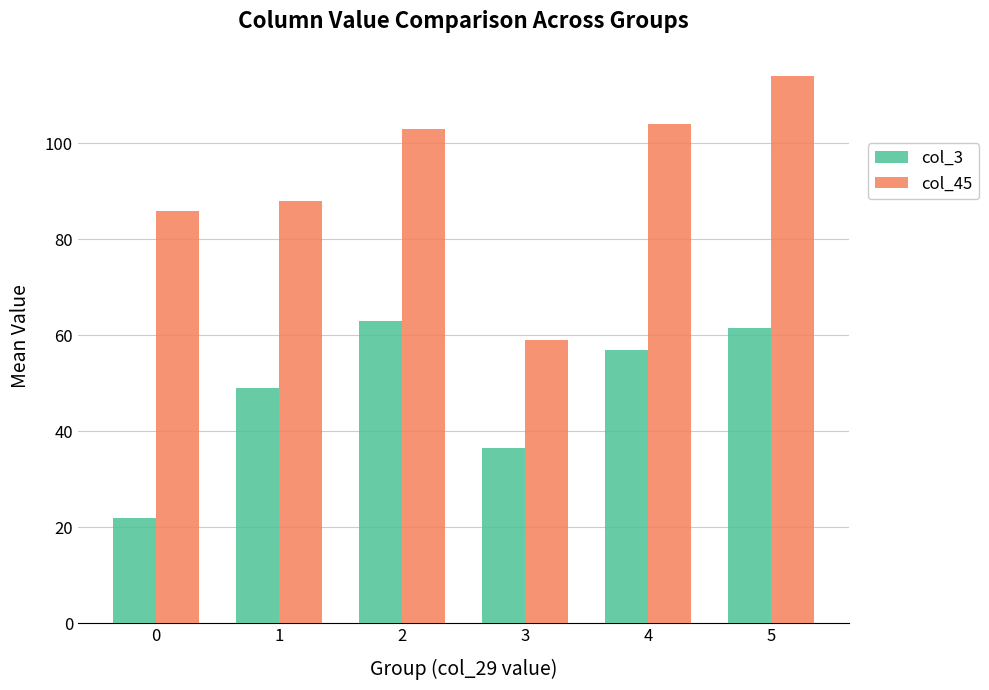

The col_3 series shows 61.6 at 5. True or false?

True